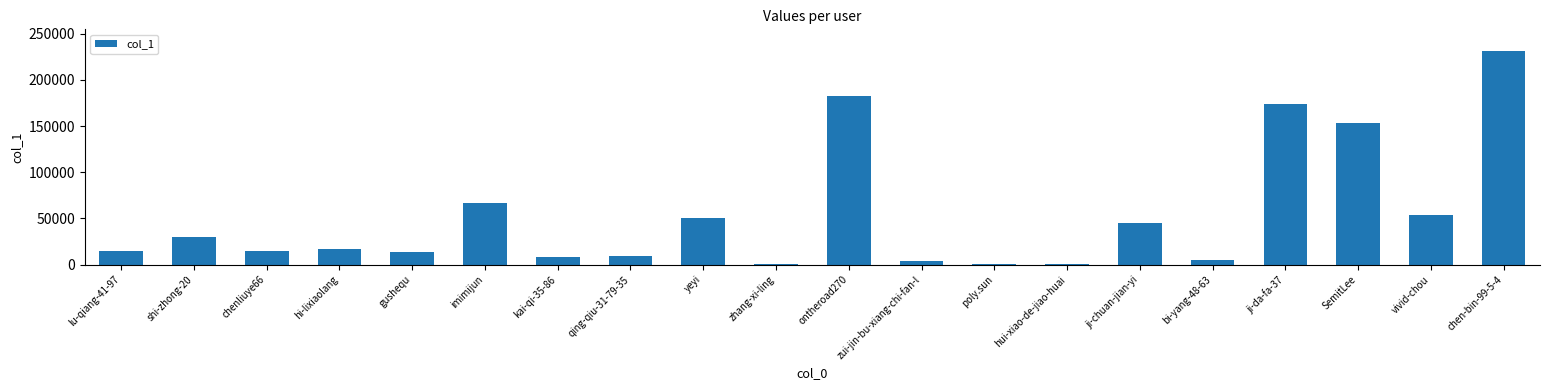

Where is the data nearest to the value 116098?

SemitLee